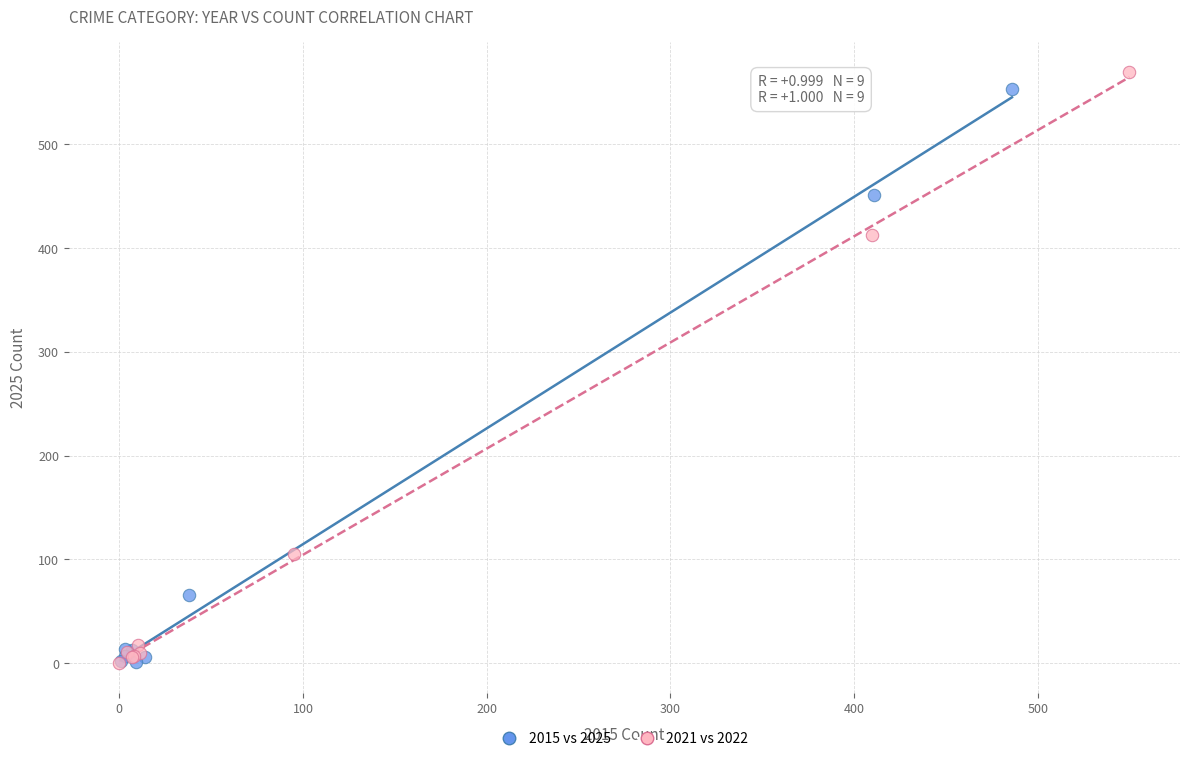

Which series reaches the maximum Y coordinate?

2021 vs 2022